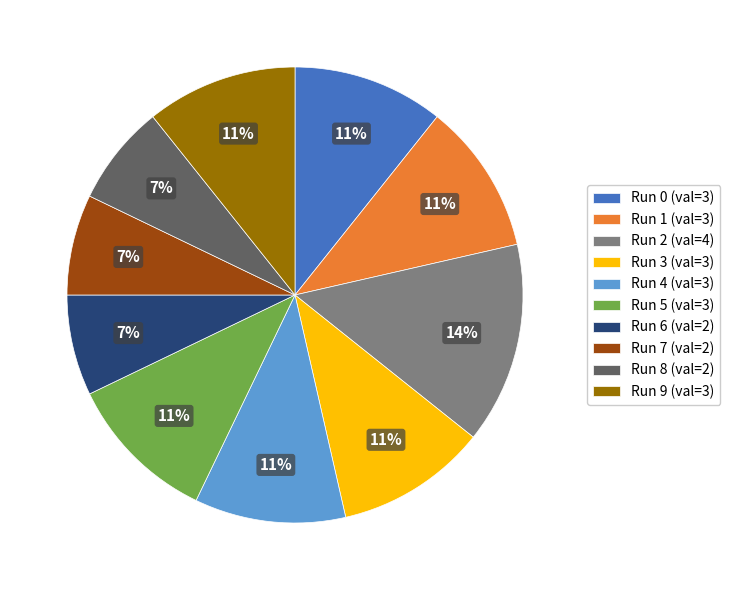

Between Run 8 (val=2) and Run 4 (val=3), which is larger?

Run 4 (val=3)